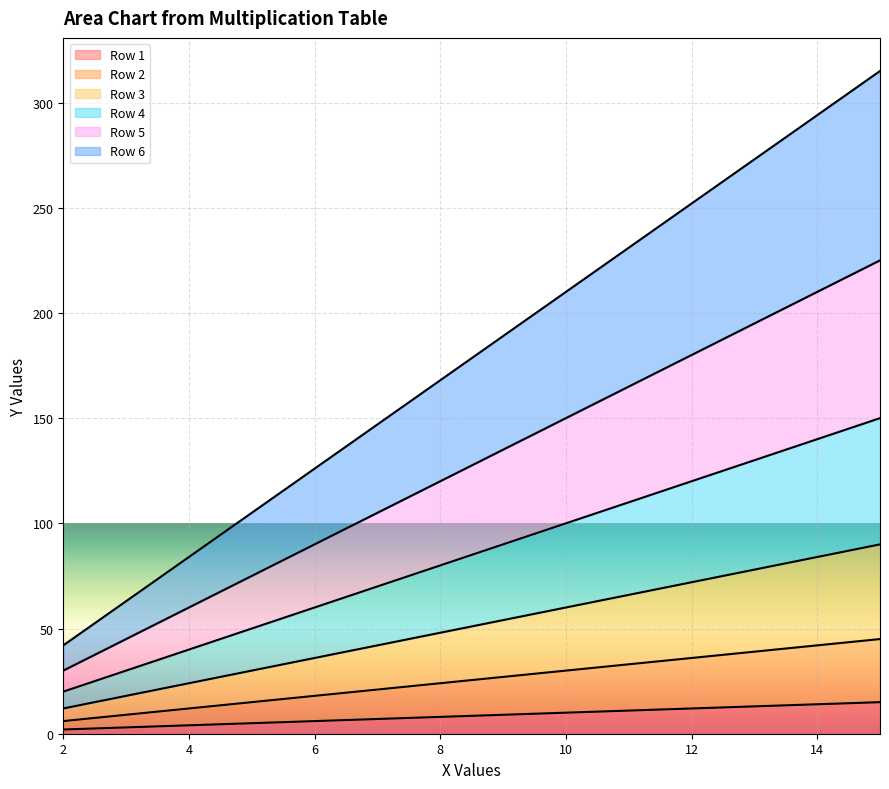

The Row 3 series shows 128 at 14. True or false?

False